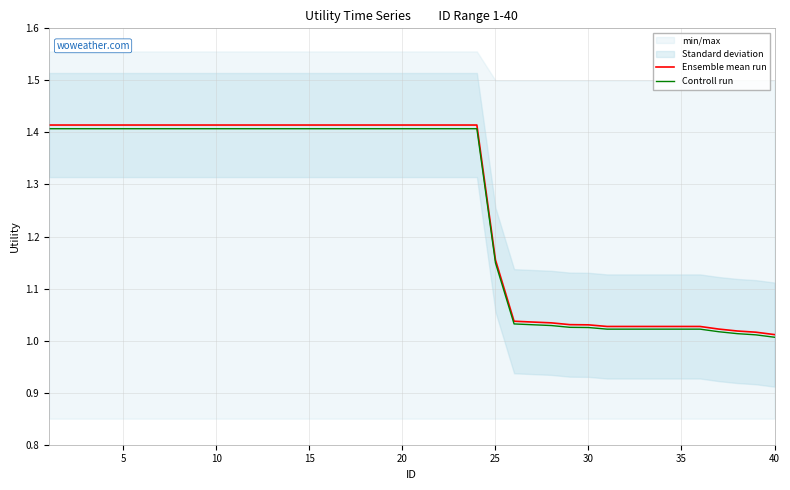

Does the chart display data point markers on the line(s)?

No